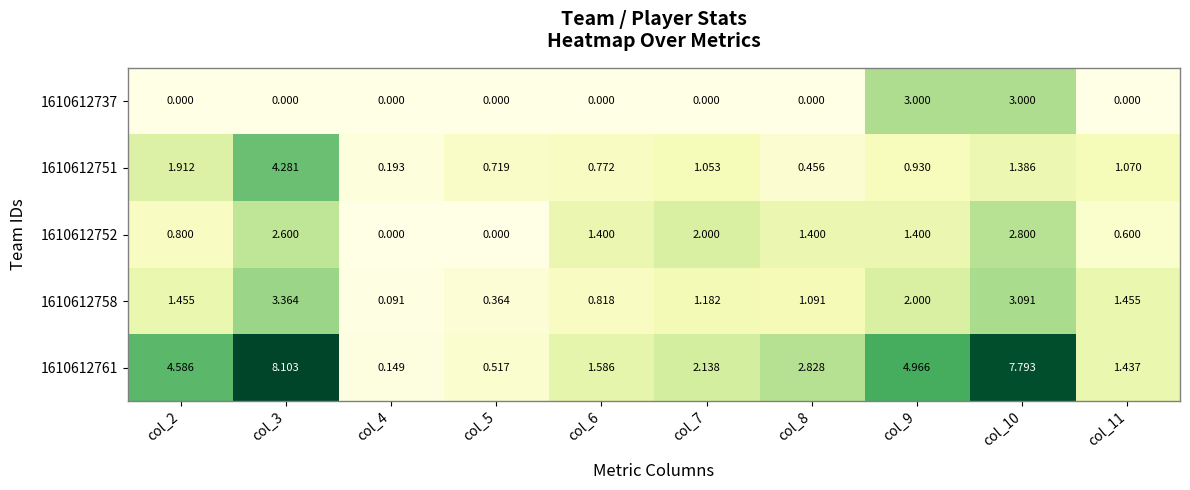

Is the value of 1610612758 at col_3 greater than the value of 1610612737 at col_7?

Yes